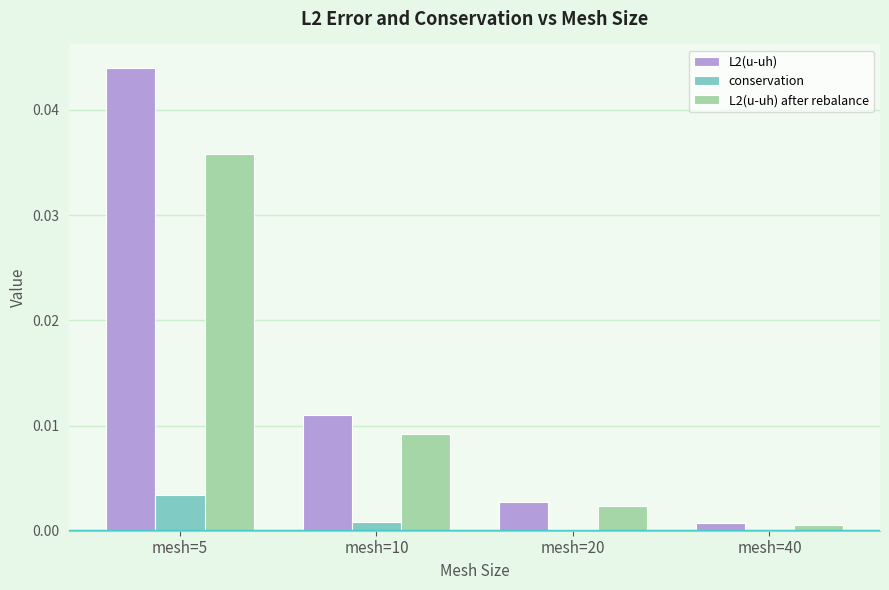

The conservation series shows 0.0 at mesh=5. True or false?

True